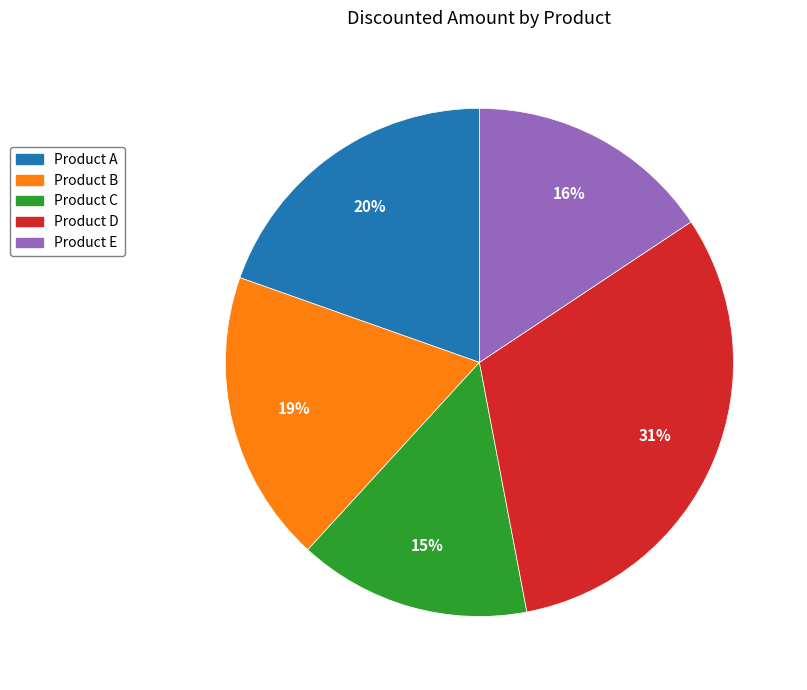

What percentage is the Product A slice, to the nearest percent?

20%